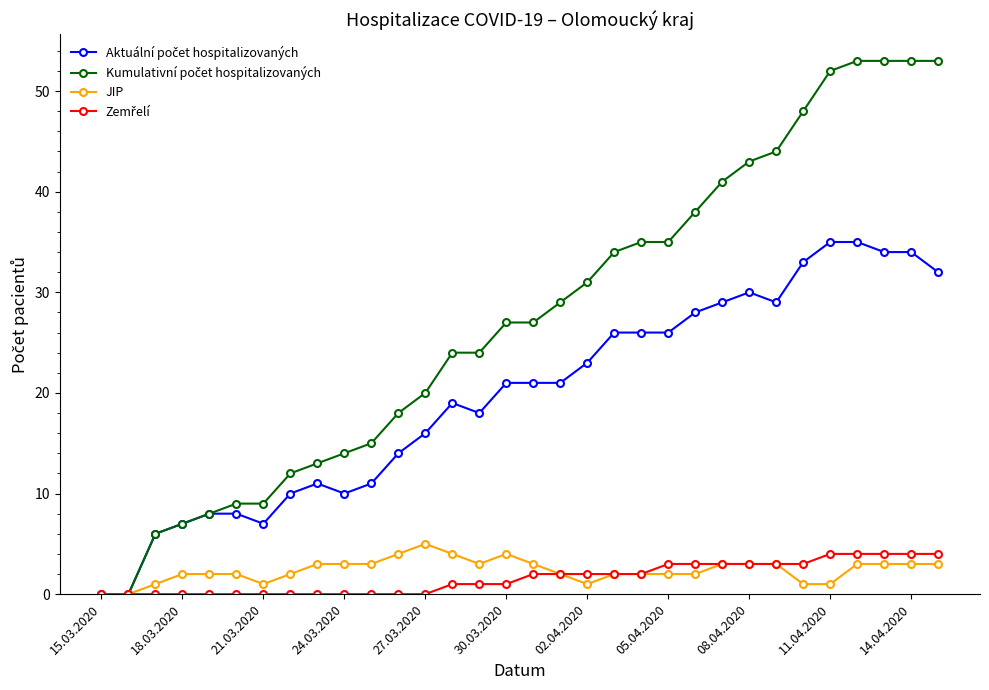

How many data points does each series have?

32